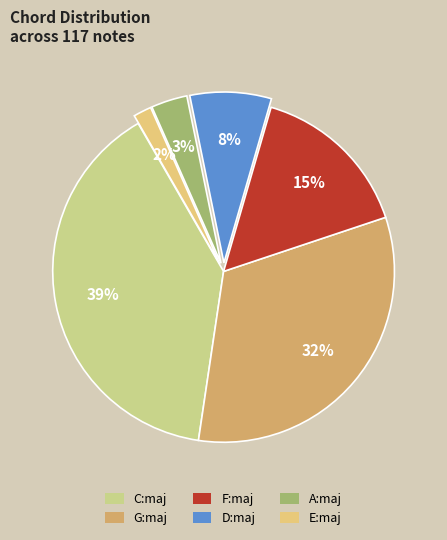

What is the largest slice in the pie chart?

C:maj